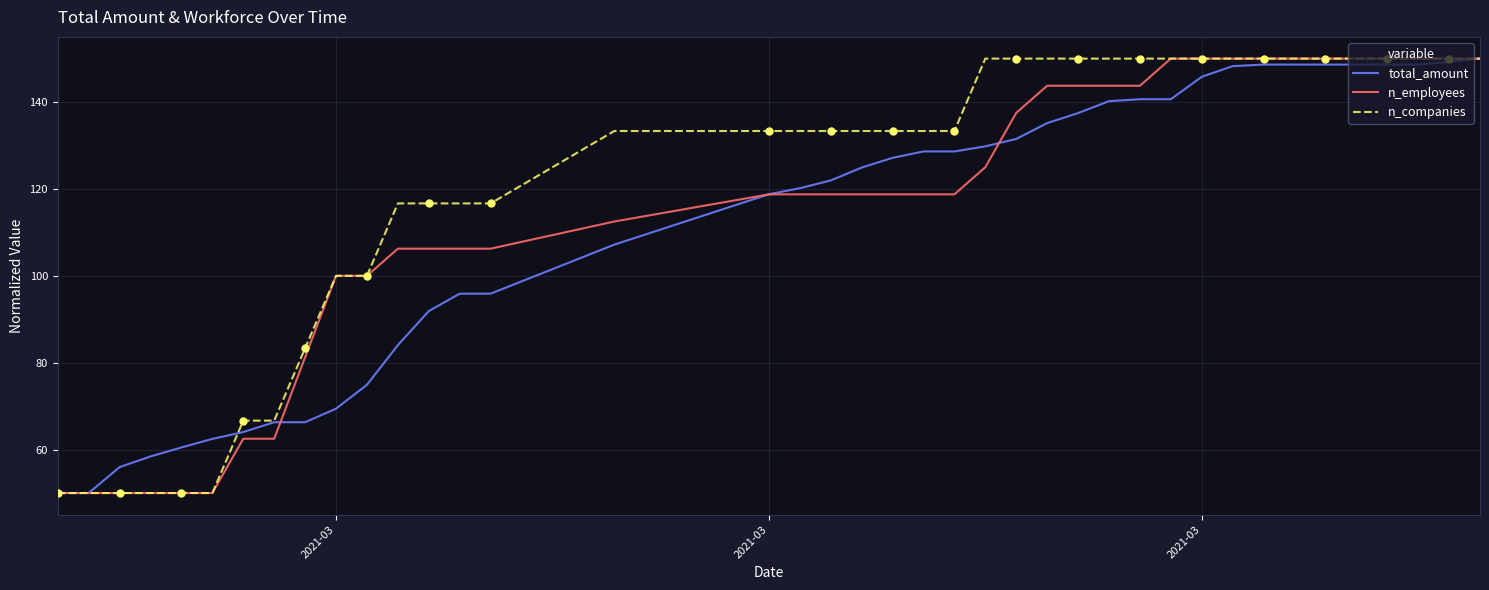

At how many categories does at least one series exceed 59?

36